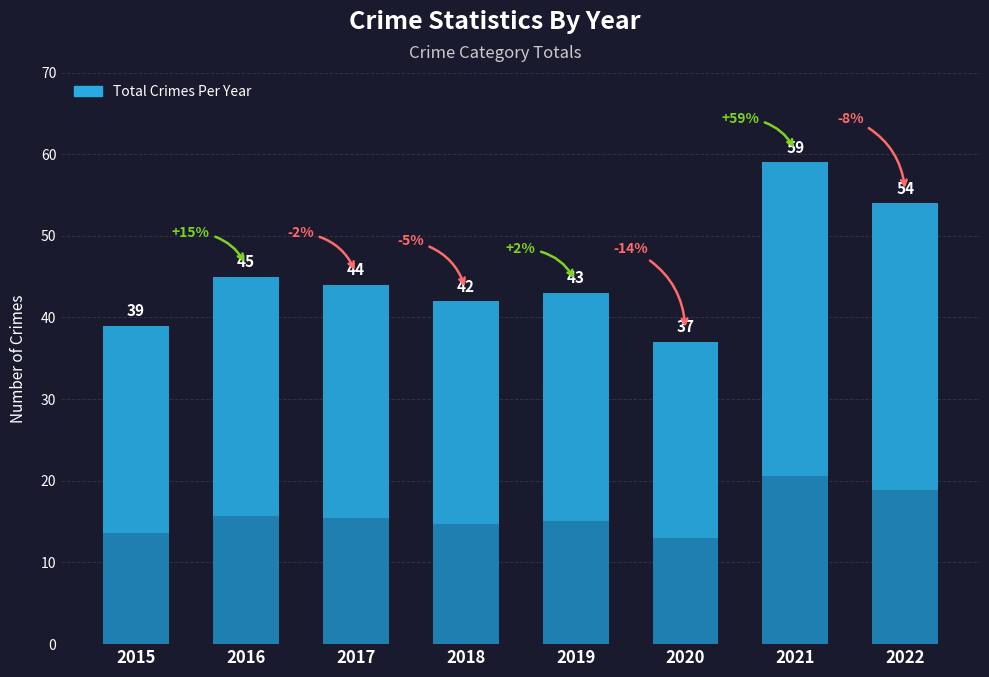

Which label corresponds to the largest value in the chart?

2021